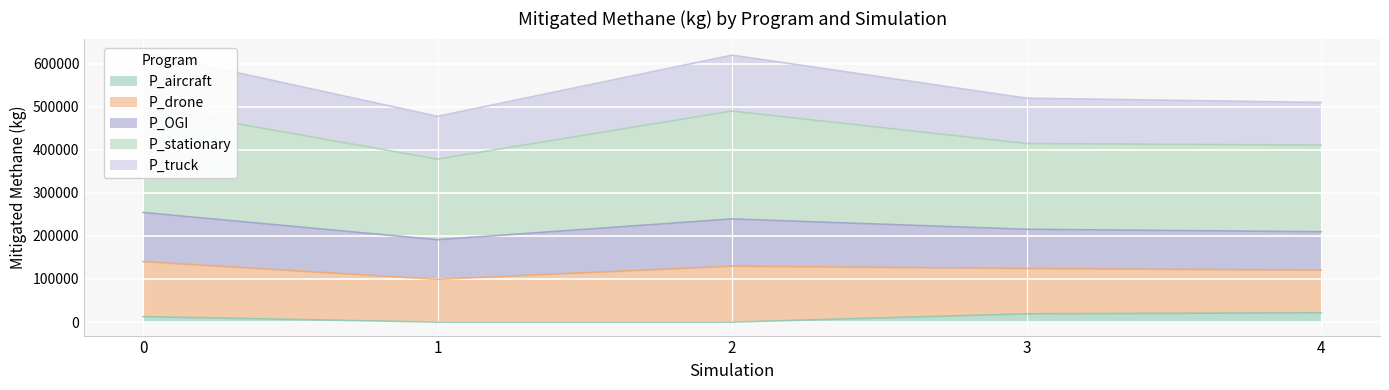

What is the maximum value for P_aircraft?

21586.5